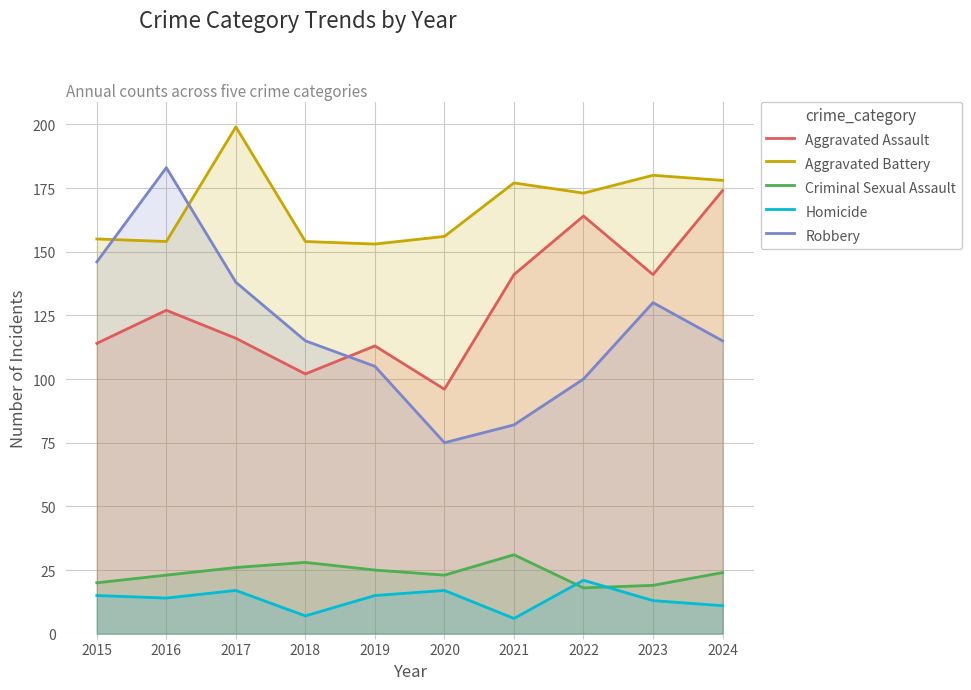

Which label corresponds to the largest value in the chart?

2017